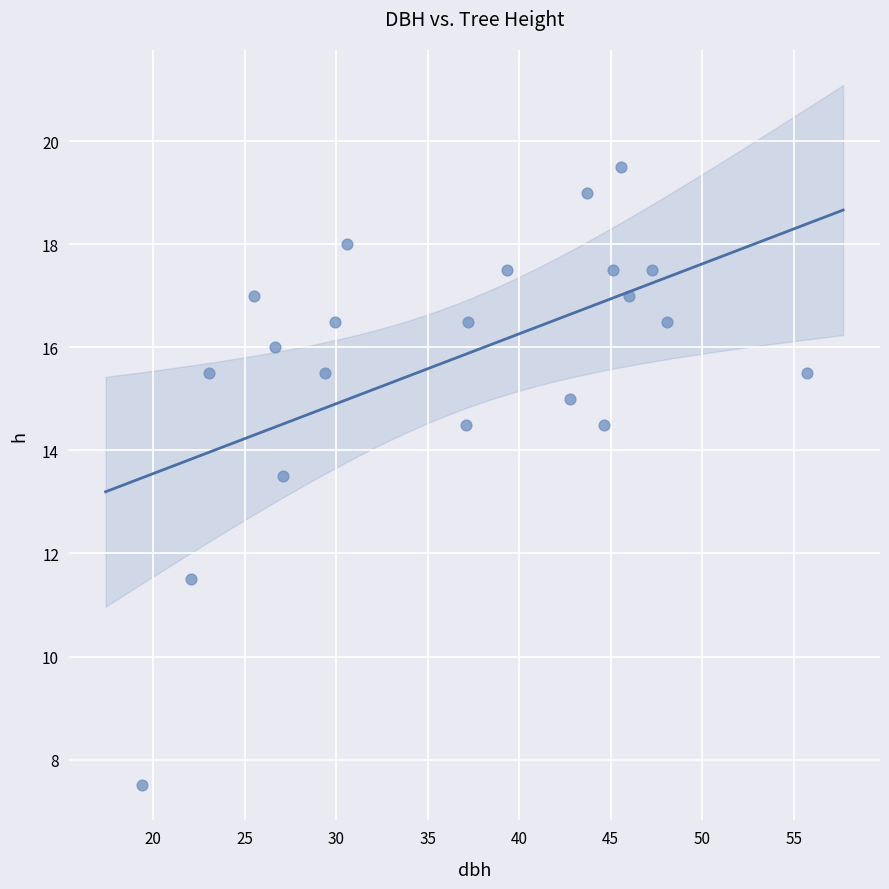

What Y value in the scatter plot is closest to 13?

13.5